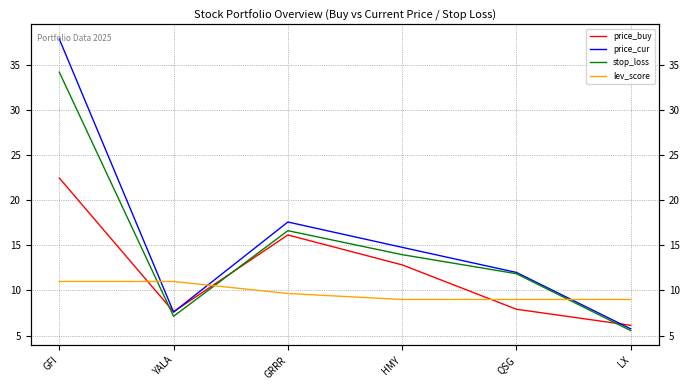

What is the approximate value of lev_score at GRRR?

9.7